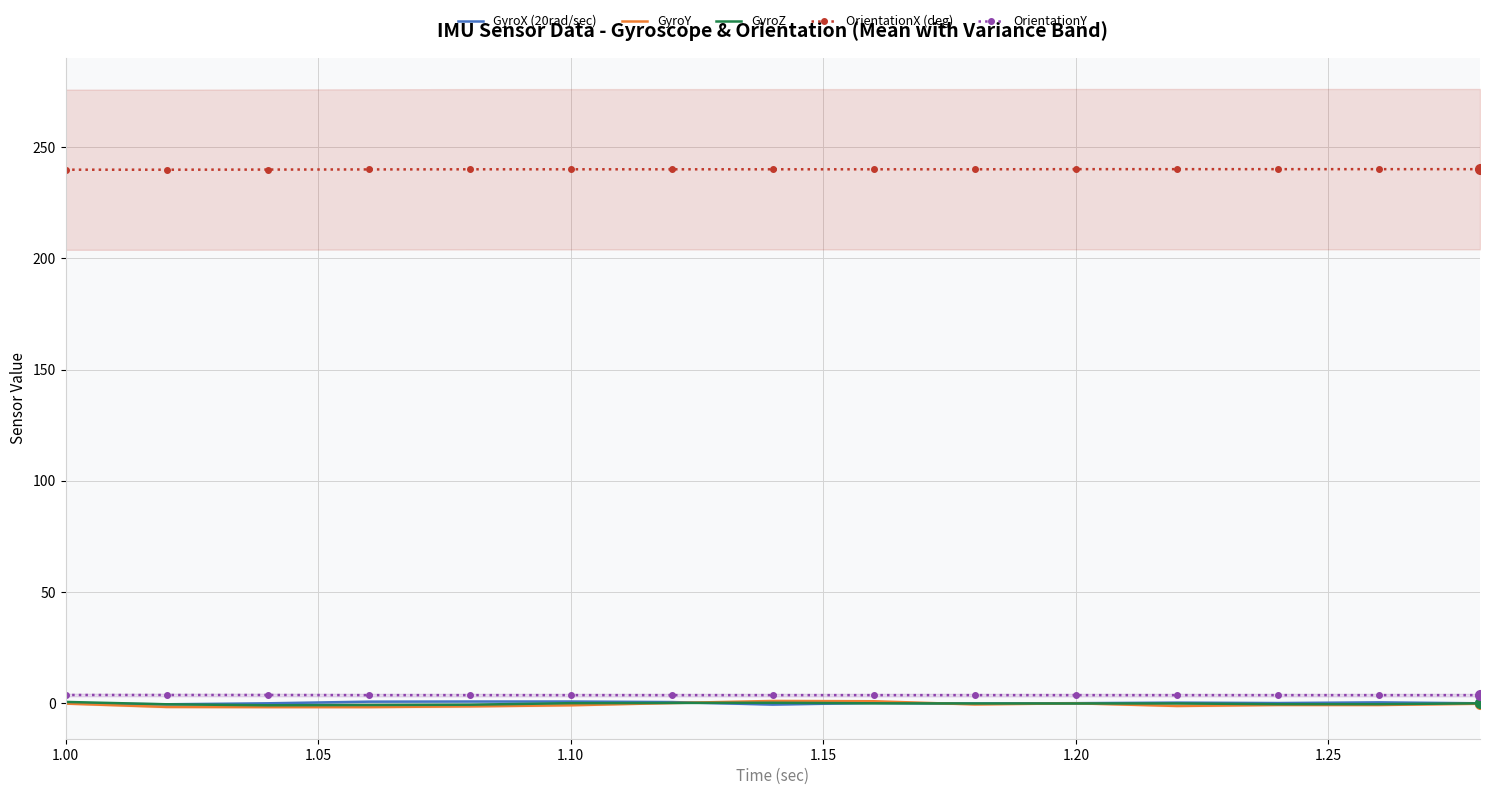

How many lines are shown in the chart?

5